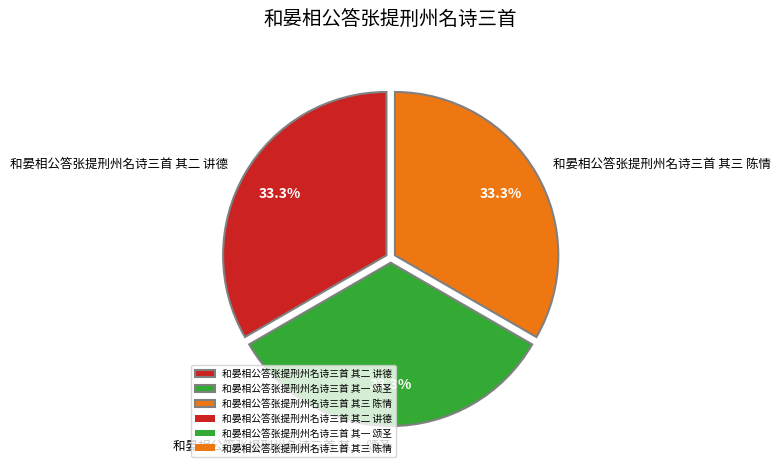

What is the total percentage of 和晏相公答张提刑州名诗三首 其三 陈情 and 和晏相公答张提刑州名诗三首 其二 讲德?

66.7%